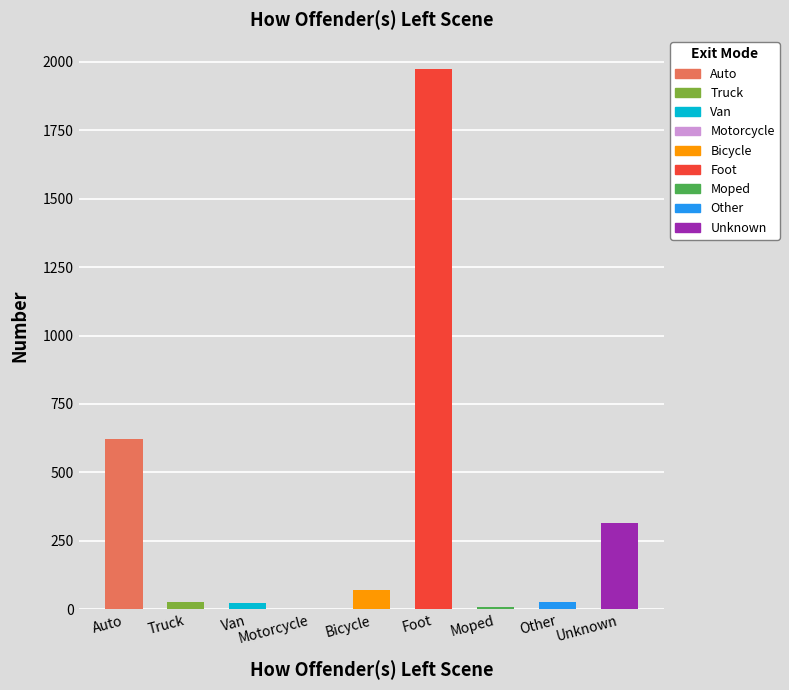

What is the value of the 2nd bar from the left?

28